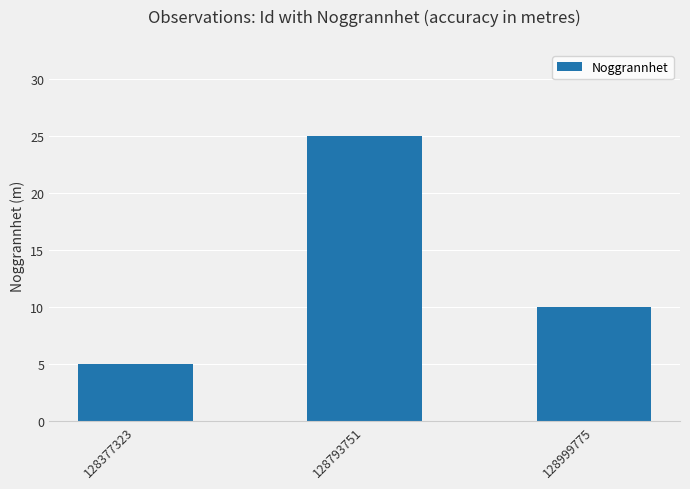

Reading left to right, list all the values displayed in this chart.

5	25	10